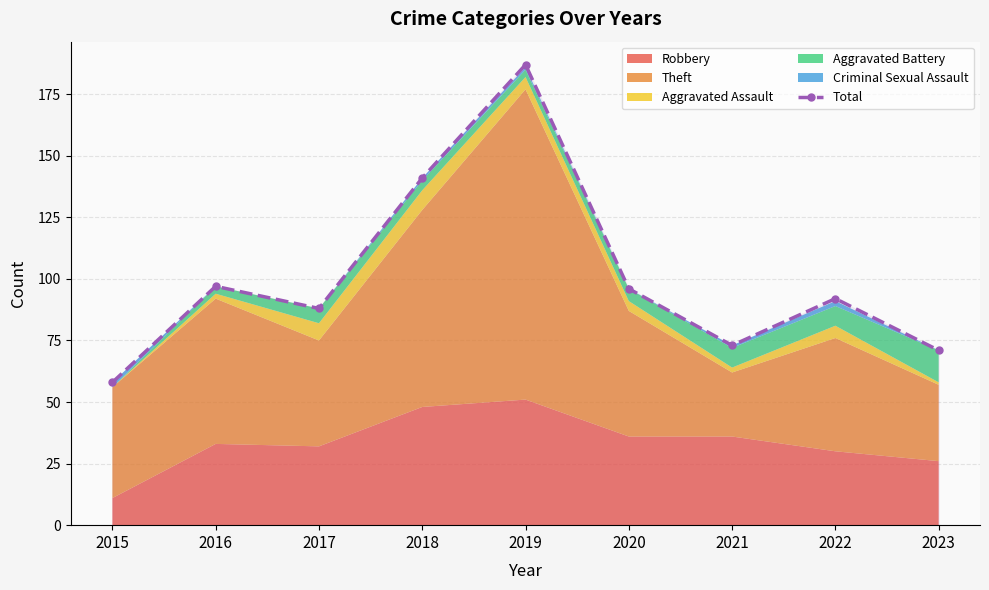

Which has a higher value, 2022 or 2019?

2019